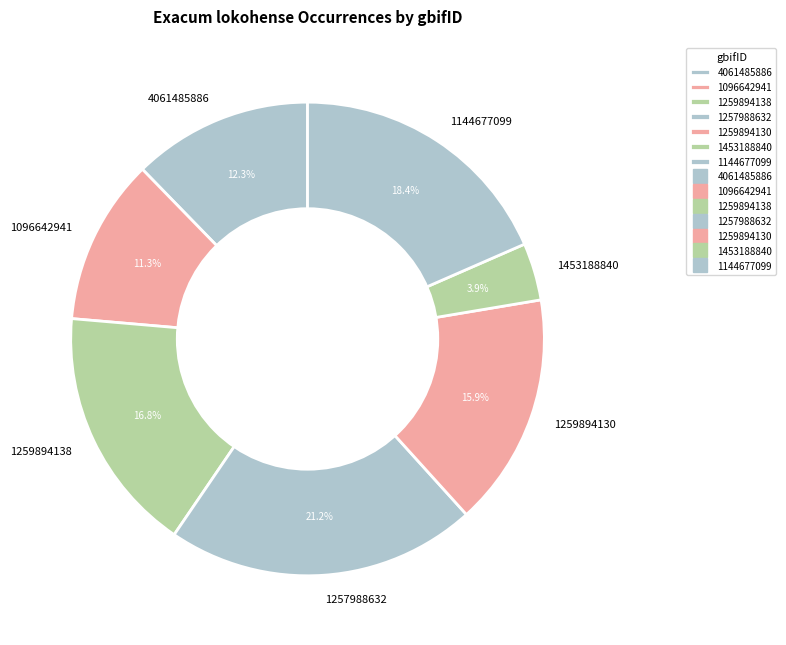

To the nearest percent, what is the average slice percentage?

14%